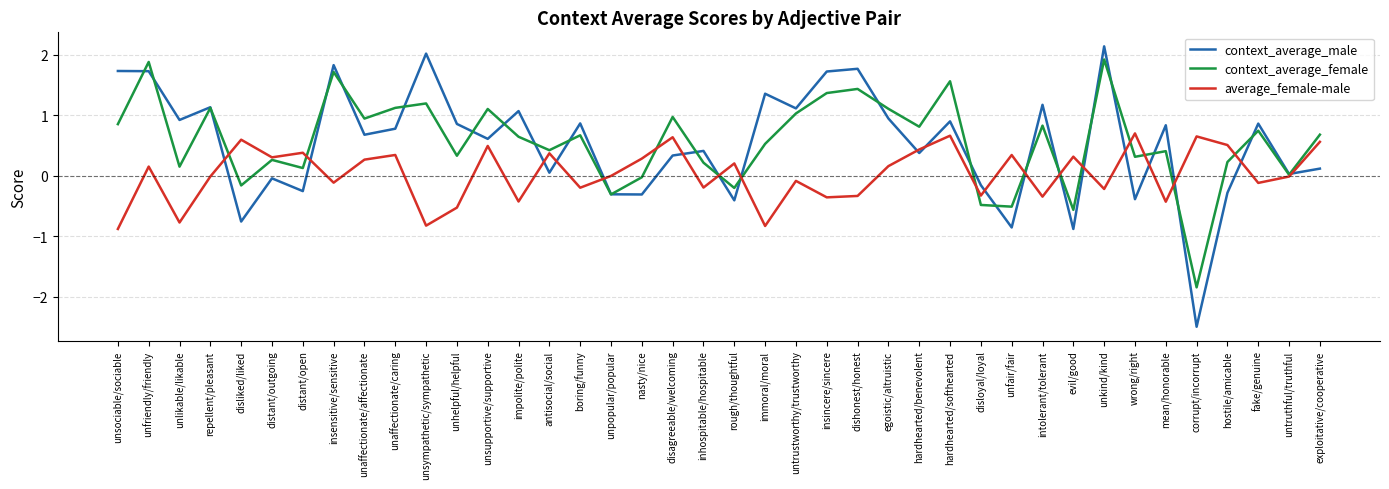

What position from the right is distant/open?

34